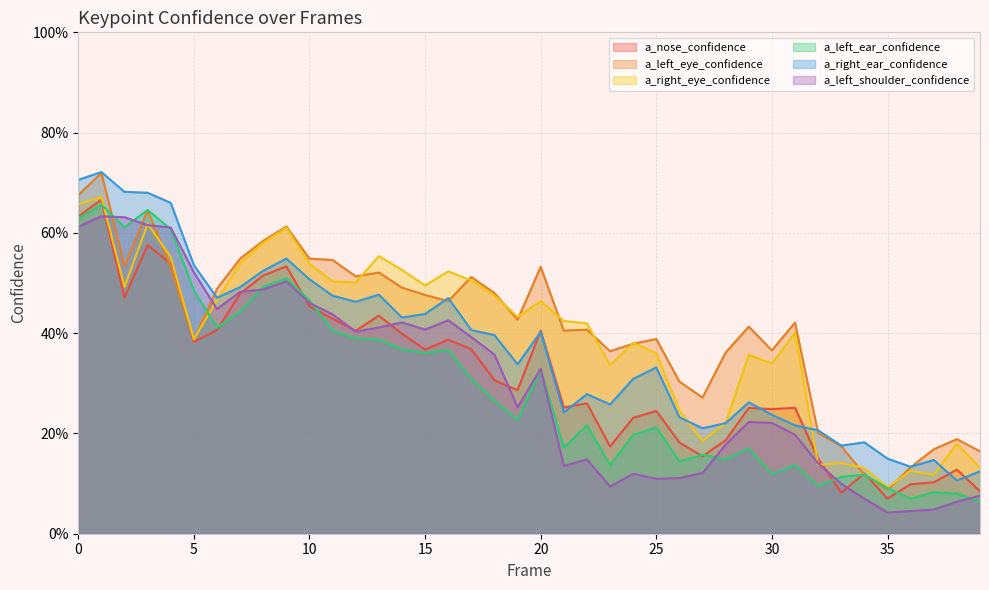

What is the approximate value of a_right_eye_confidence at 4?

0.6